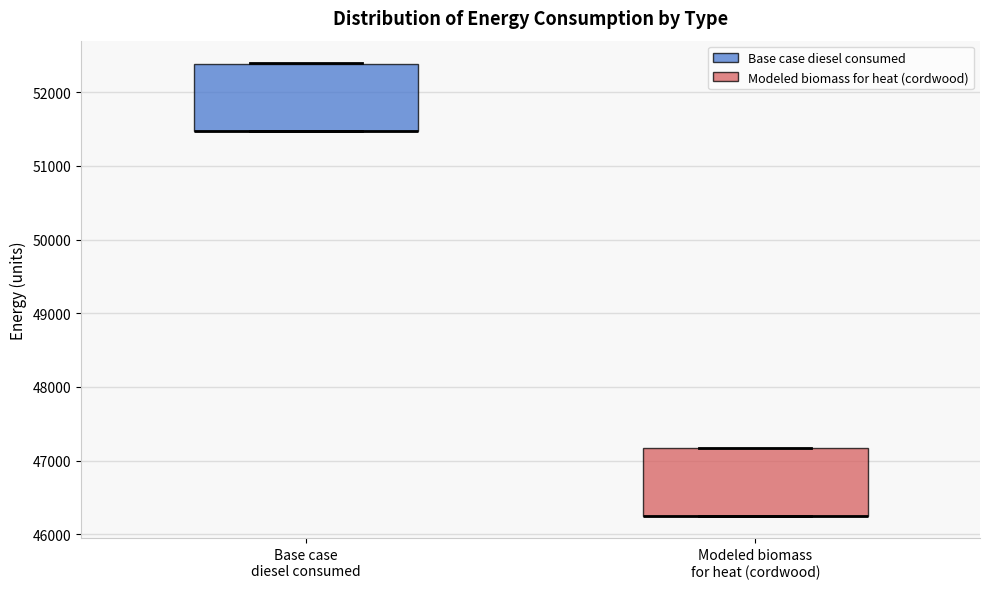

Reading left to right, transcribe this box plot: for each box, give where its median line is, the range the box spans, and where its two whiskers end, as read against the y-axis. The values are not printed on the chart, so give them approximately, as read against the axis.

Base case diesel consumed: median 51500 (drawn on the box's lower edge), box 51500 to 52400, whiskers 51500 to 52400
Modeled biomass for heat (cordwood): median 46300 (drawn on the box's lower edge), box 46300 to 47200, whiskers 46300 to 47200